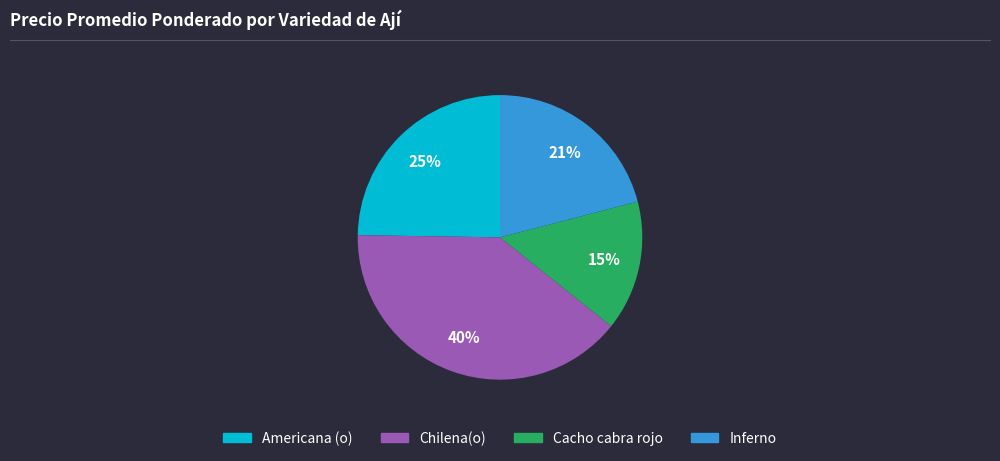

True or false: Inferno accounts for 6% of the total.

False